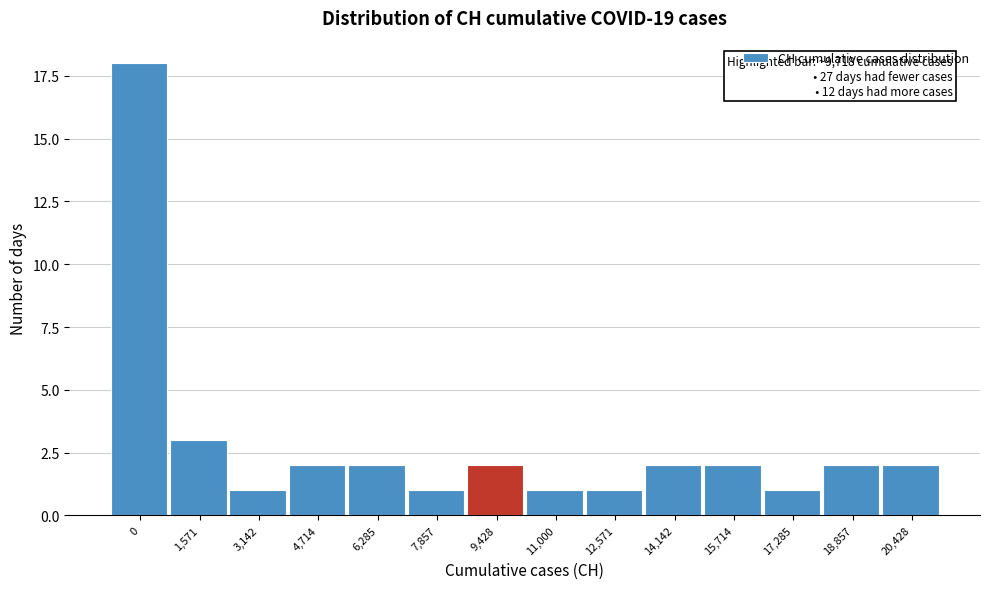

Reading left to right, extract all data points from this chart.

0=18	1,571=3	3,142=1	4,714=2	6,285=2	7,857=1	9,428=2	11,000=1	12,571=1	14,142=2	15,714=2	17,285=1	18,857=2	20,428=2